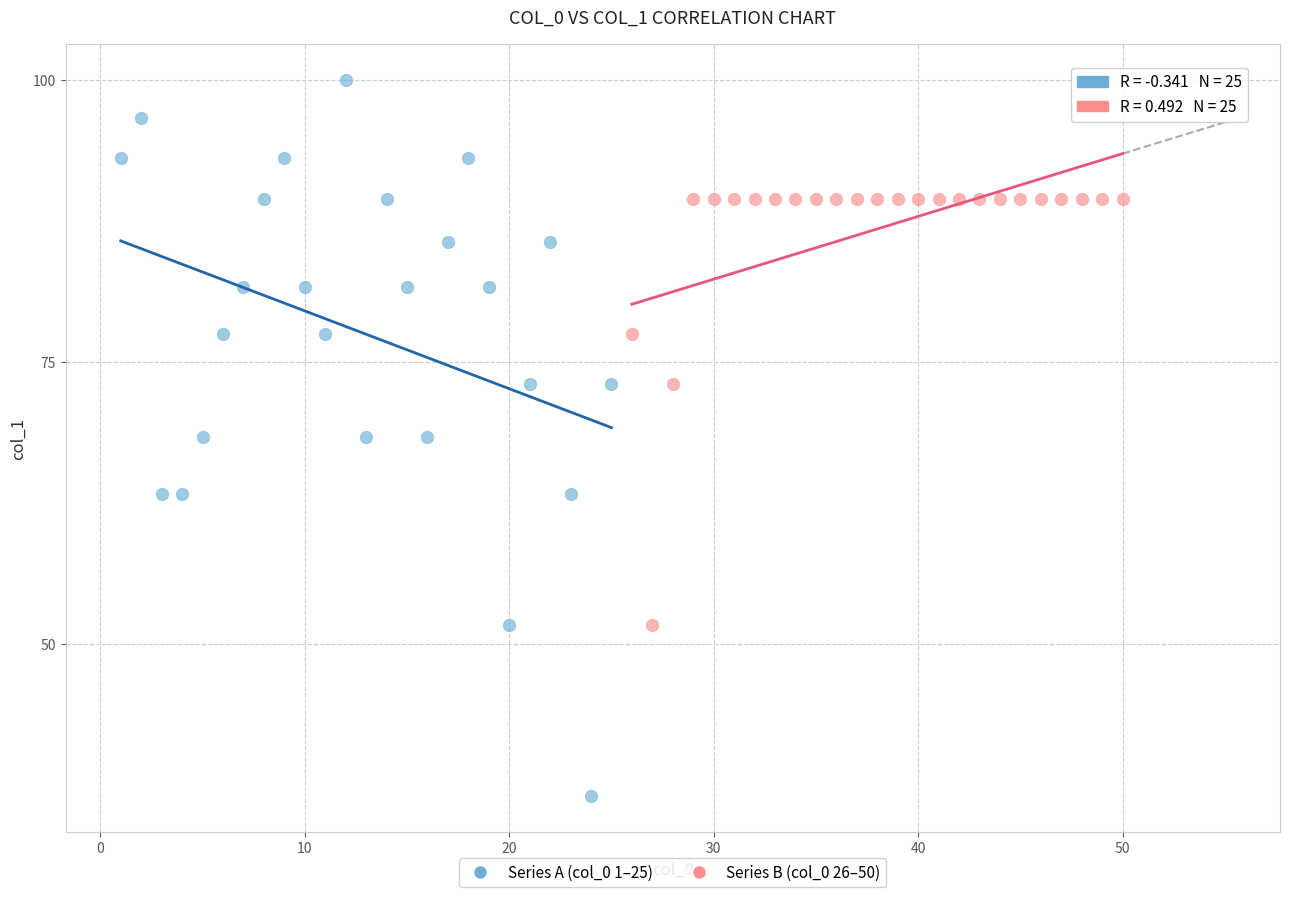

Which series reaches the maximum Y coordinate?

Series A (col_0 1–25)